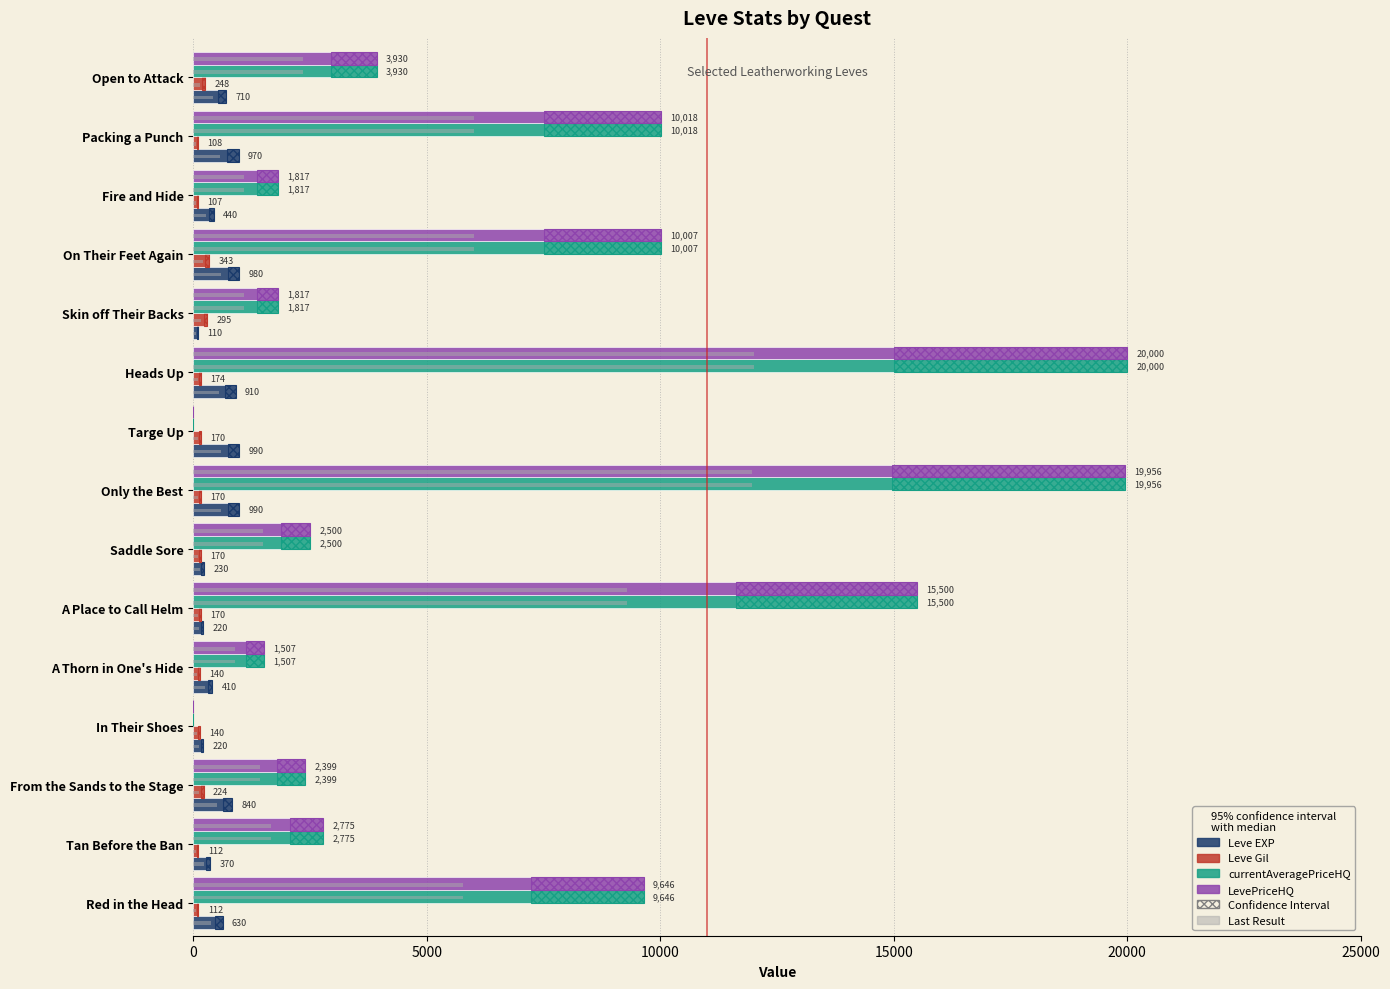

What is the maximum value for Leve Gil?

343.0